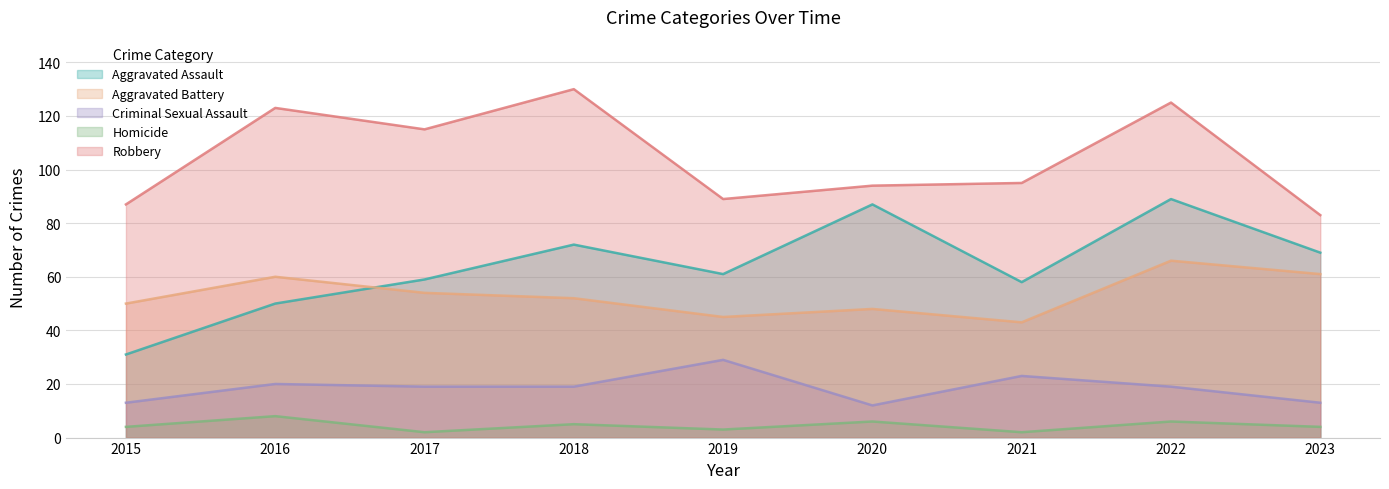

What are all the series names shown in the legend?

Aggravated Assault, Aggravated Battery, Criminal Sexual Assault, Homicide, Robbery